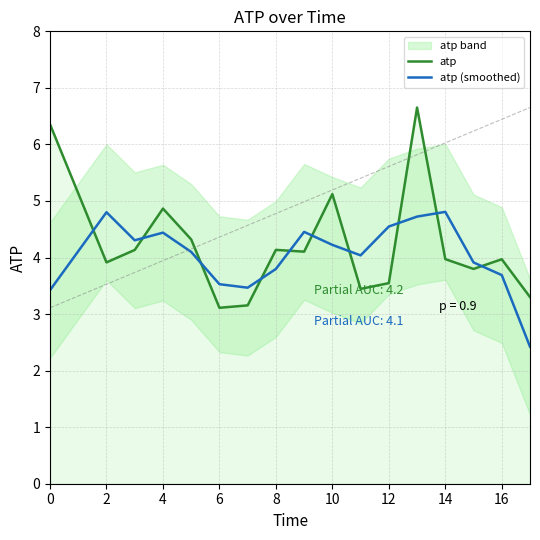

Is this an area chart (filled region under the line)?

No